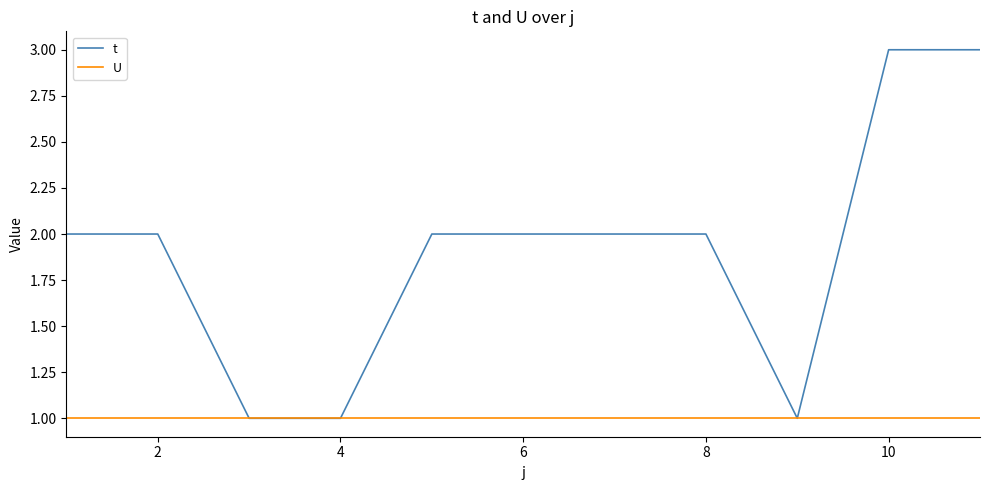

Which series has the largest total across all categories?

t